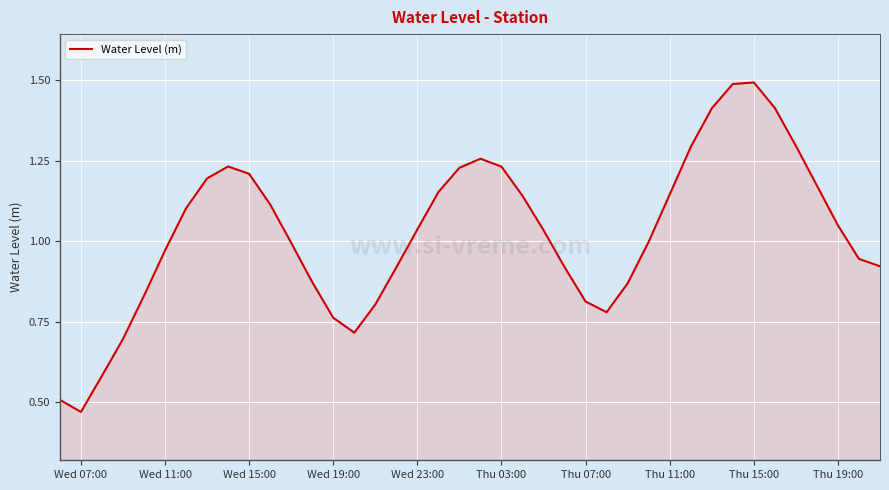

What is the greatest value displayed?

1.5